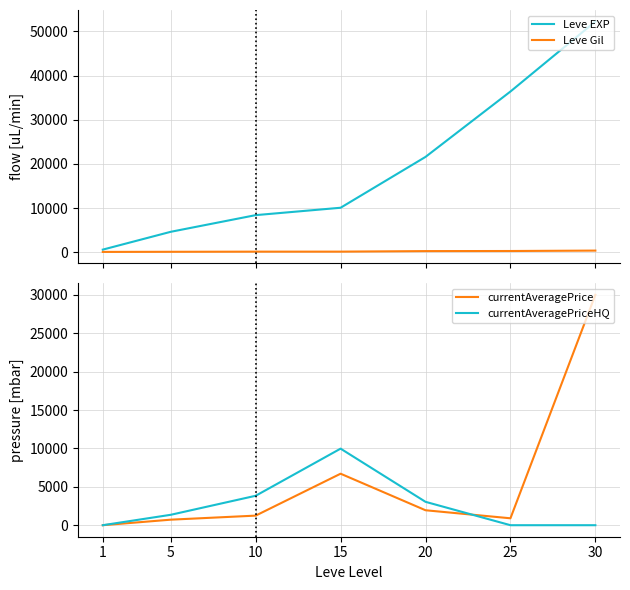

Between which two adjacent categories do Leve Gil and currentAveragePrice first intersect?

1 and 5